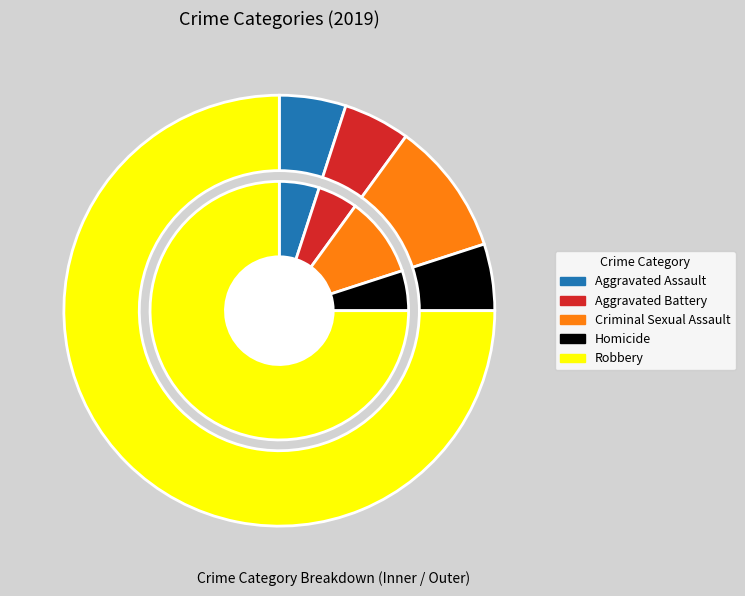

How many segments does this pie chart have?

5